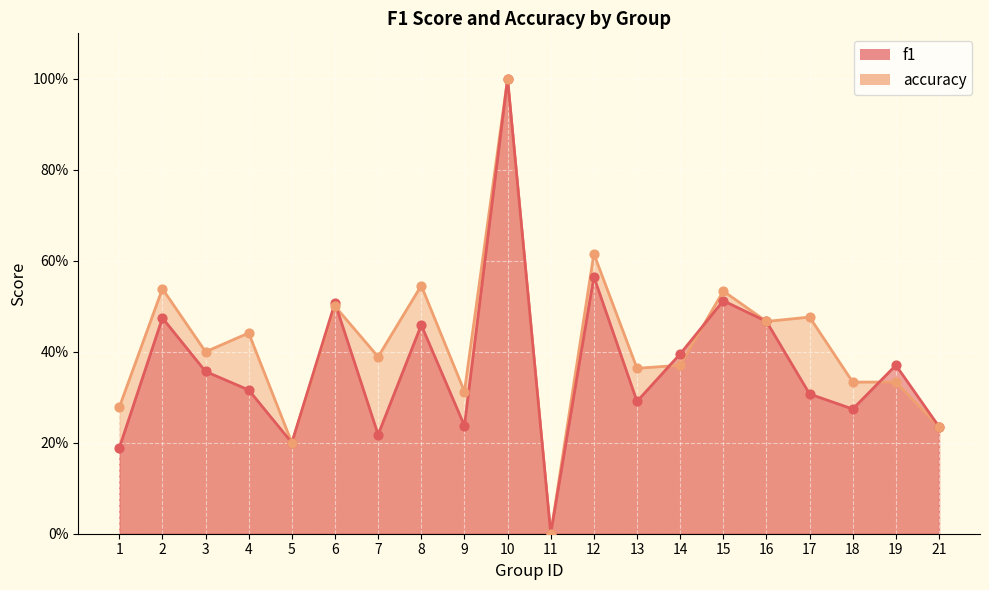

What are all the series names shown in the legend?

f1, accuracy